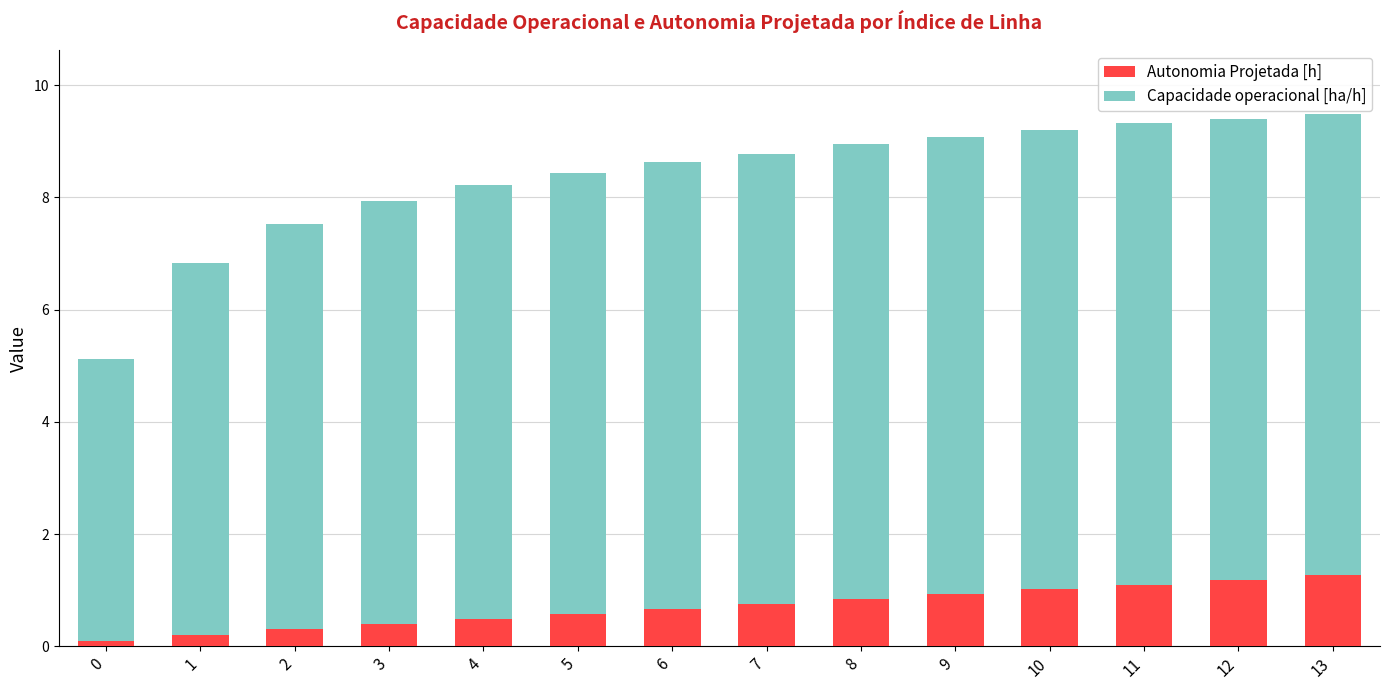

What is the difference between the maximum and minimum values in the Autonomia Projetada [h] series?

1.2